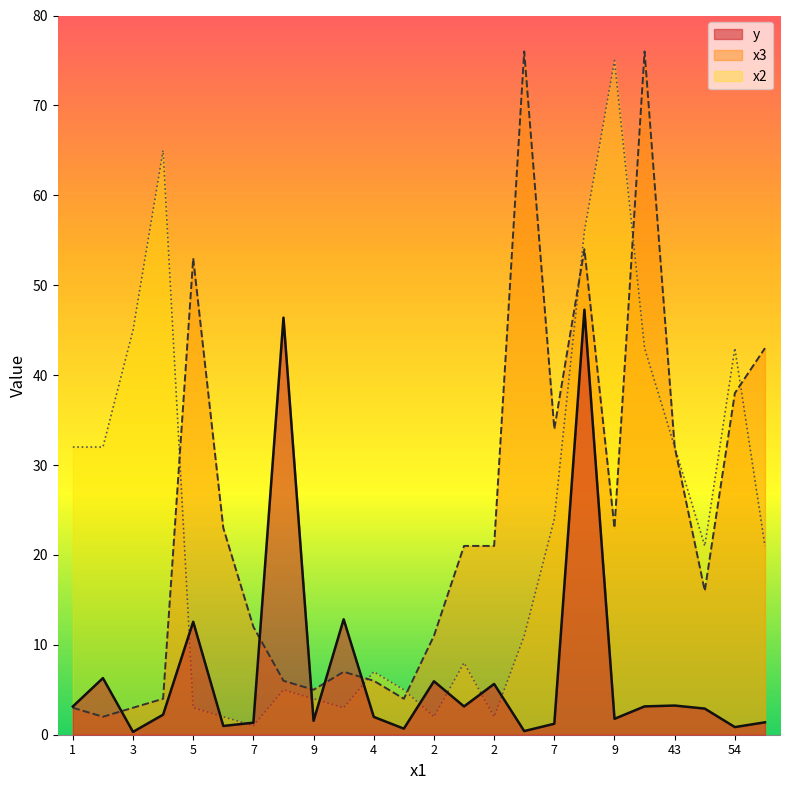

What is the greatest value displayed?

76.0